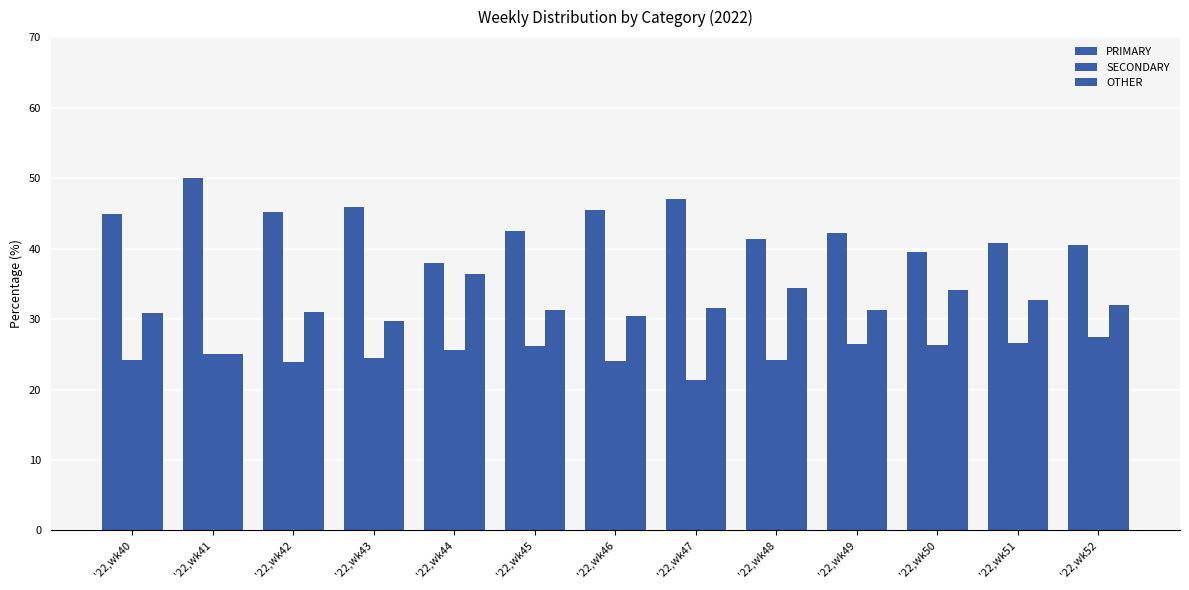

Count the number of categories in the chart.

13